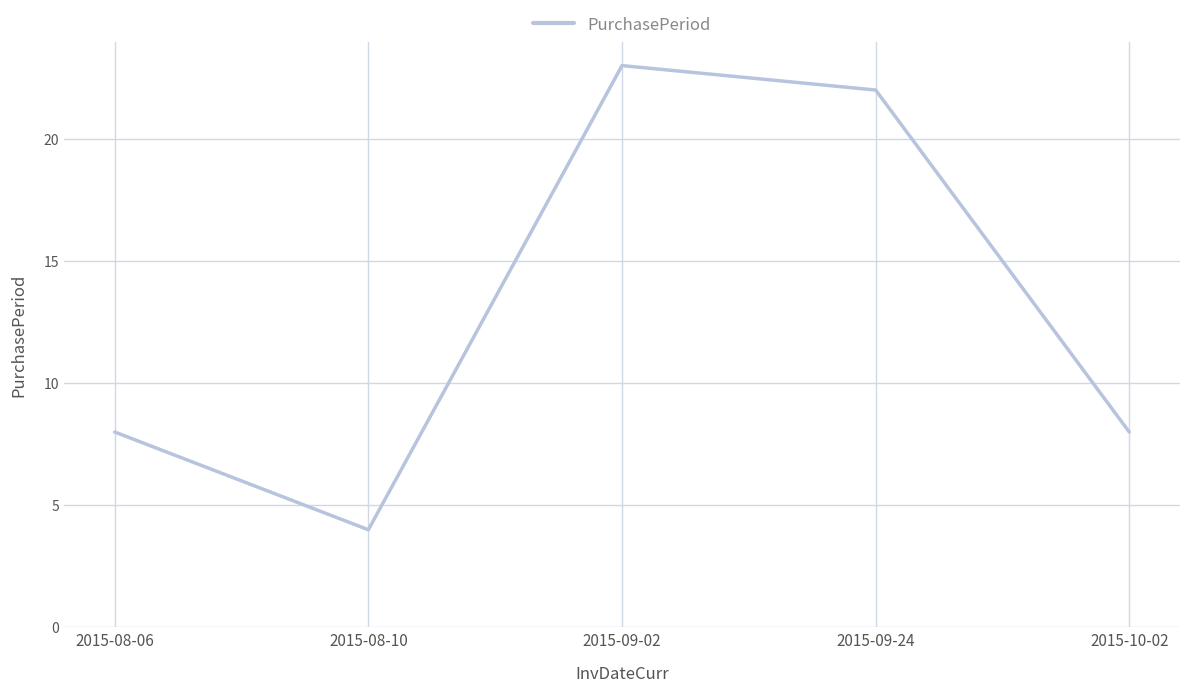

What is the approximate value at 2015-08-06?

8